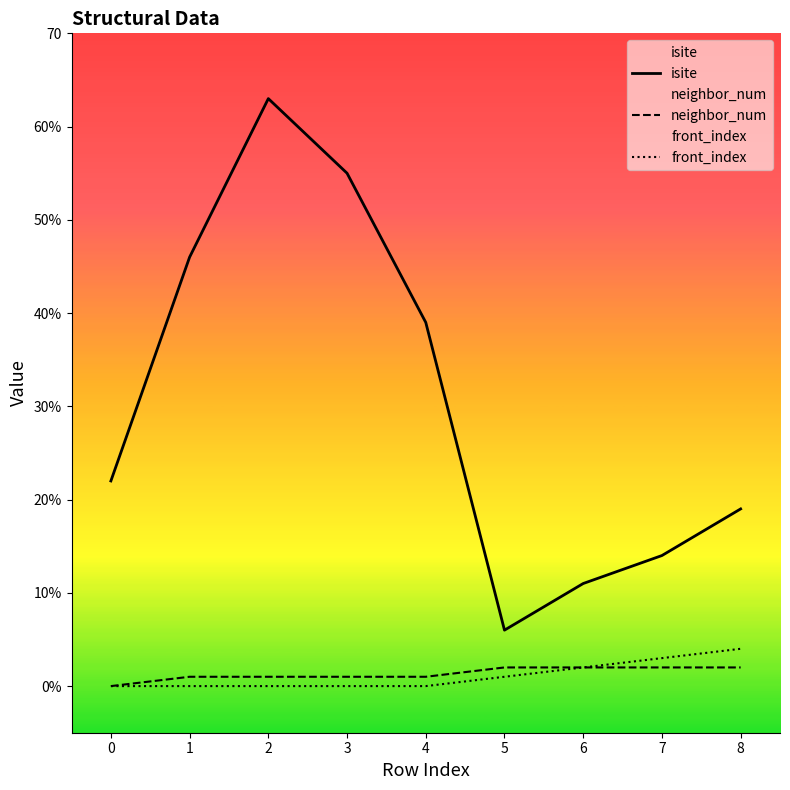

At which label does neighbor_num first exceed 1?

5